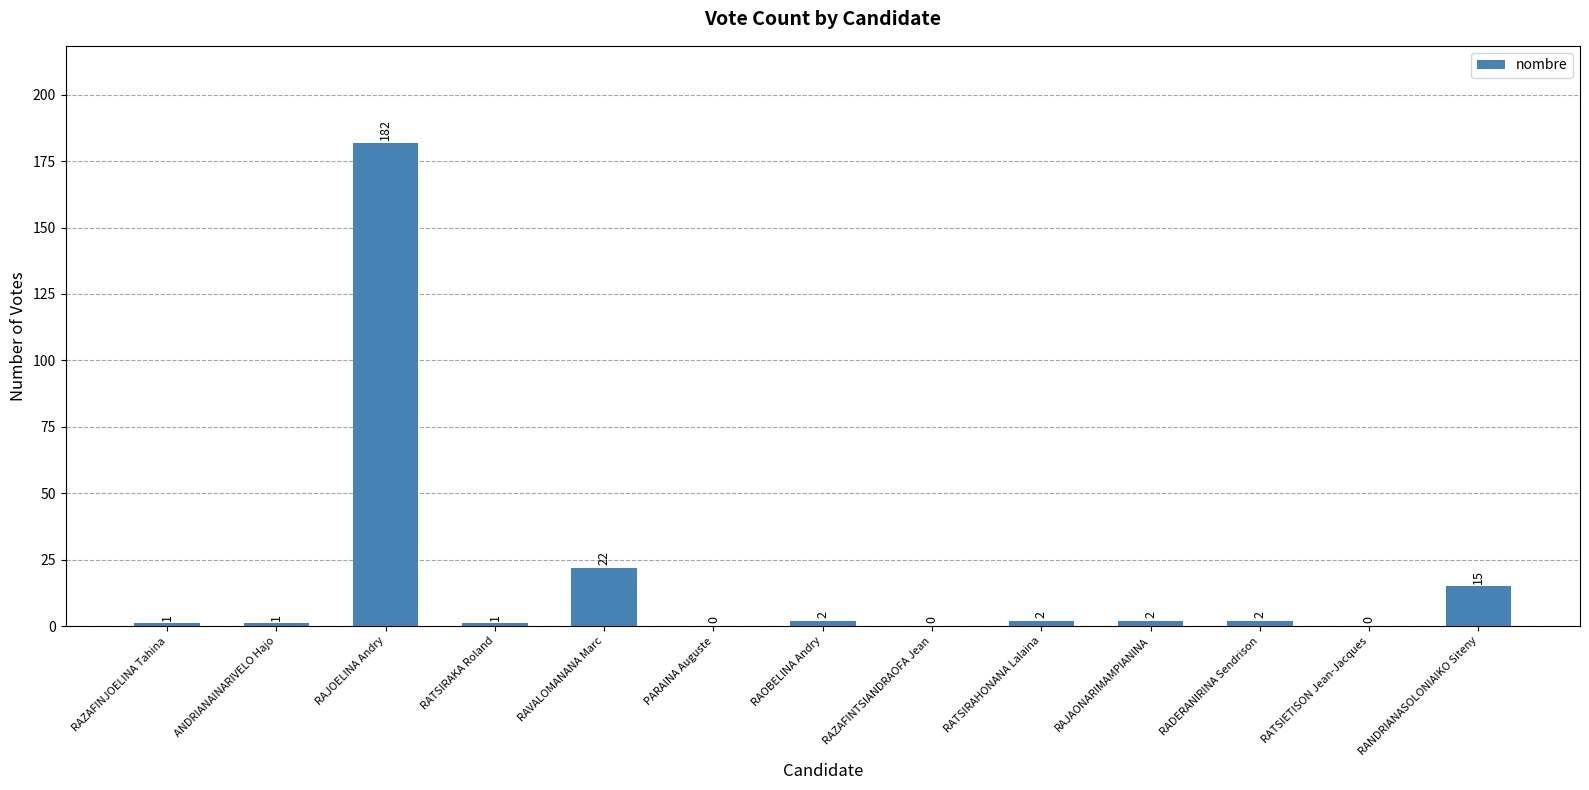

Does the chart contain stacked bars?

No